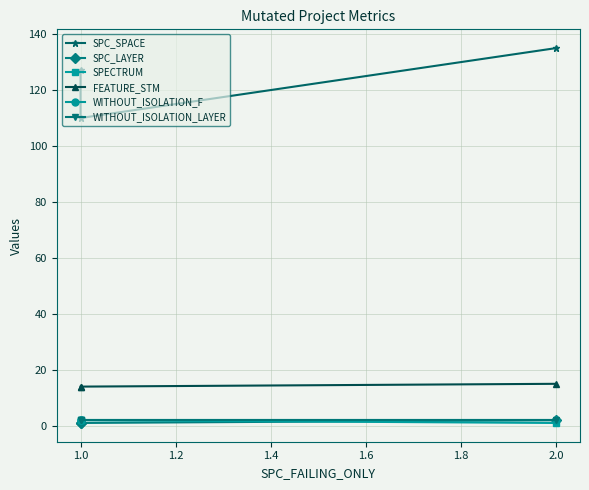

How many values in the SPC_LAYER series exceed 1?

1